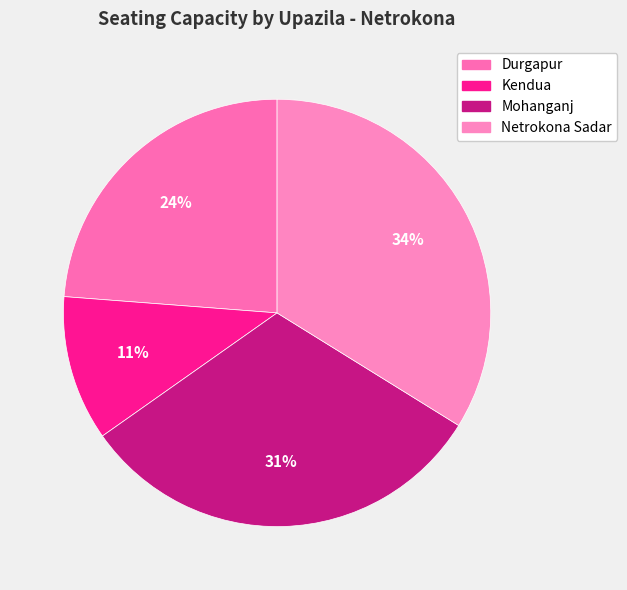

Which category has the biggest portion of the pie?

Netrokona Sadar